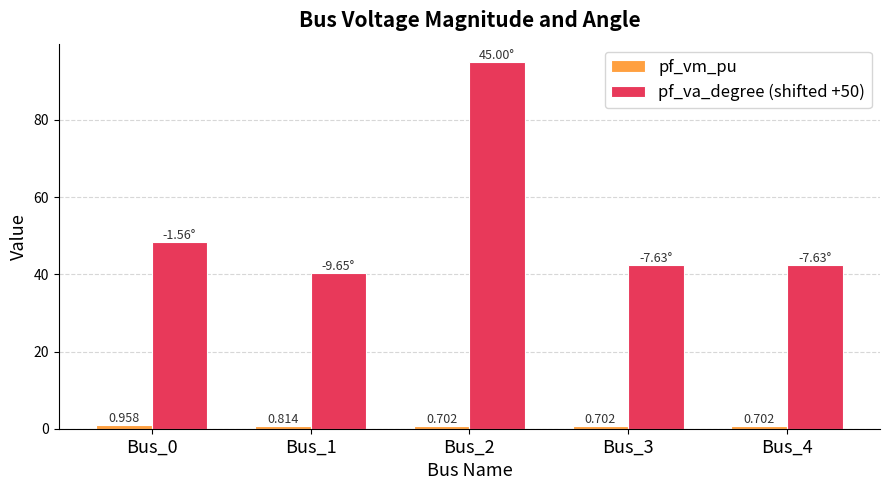

What is the value of the pf_va_degree (shifted +50) bar at the 5th from the left?

42.4